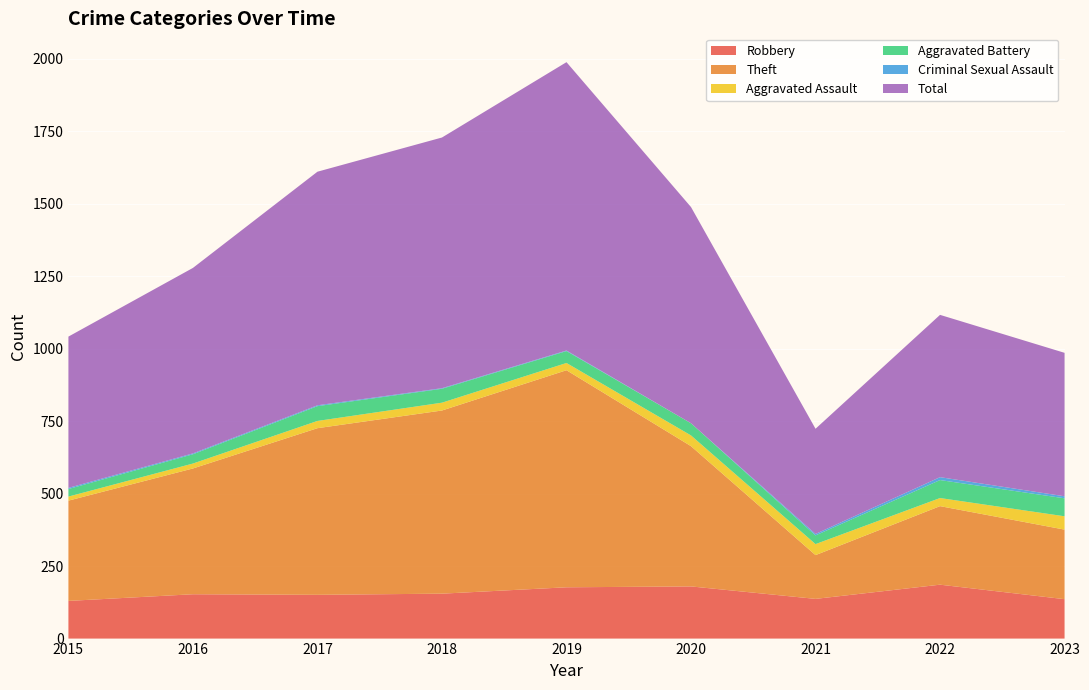

Reading right to left, list all the values displayed in this chart.

Robbery: 2023=136	2022=186	2021=137	2020=180	2019=177	2018=155	2017=151	2016=153	2015=130
Theft: 2023=240	2022=271	2021=151	2020=484	2019=749	2018=632	2017=575	2016=434	2015=346
Aggravated Assault: 2023=46	2022=28	2021=38	2020=37	2019=25	2018=27	2017=25	2016=17	2015=14
Aggravated Battery: 2023=62	2022=62	2021=30	2020=42	2019=41	2018=48	2017=51	2016=32	2015=26
Criminal Sexual Assault: 2023=7	2022=10	2021=5	2020=0	2019=2	2018=2	2017=3	2016=3	2015=4
Total: 2023=495	2022=560	2021=363	2020=746	2019=995	2018=865	2017=806	2016=640	2015=522